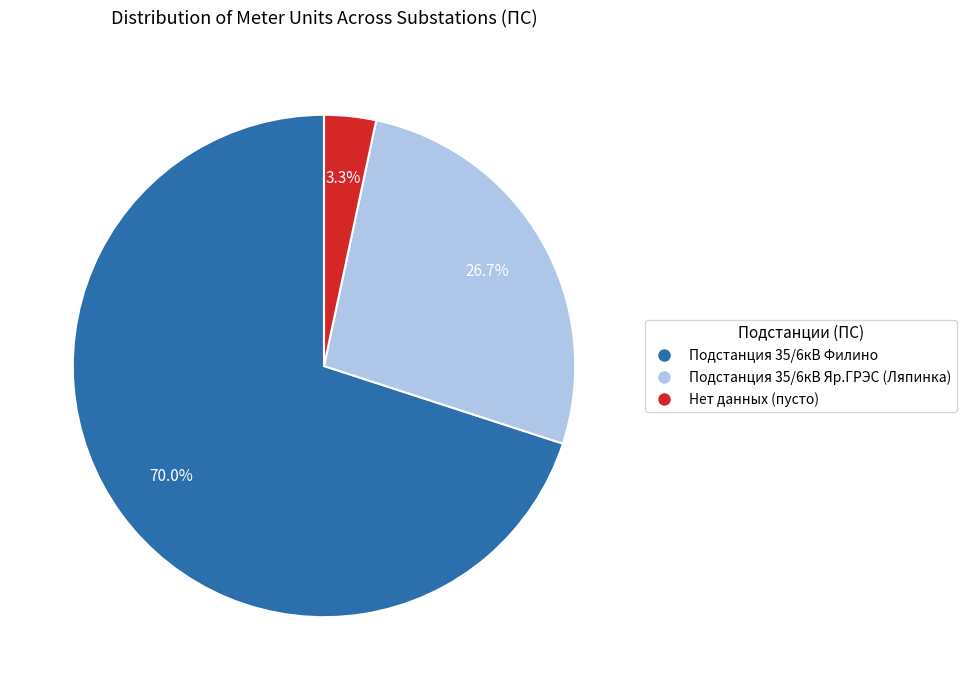

How many slices are in this pie chart?

3